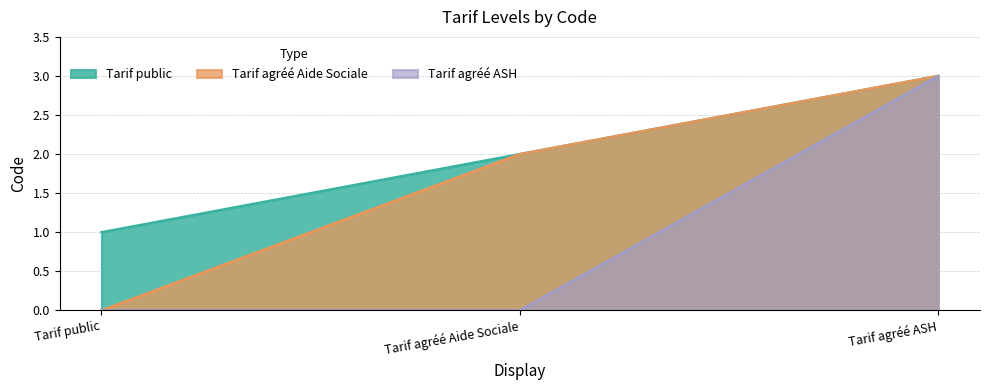

List the labels in order of value, largest first.

Tarif agréé ASH, Tarif agréé Aide Sociale, Tarif public